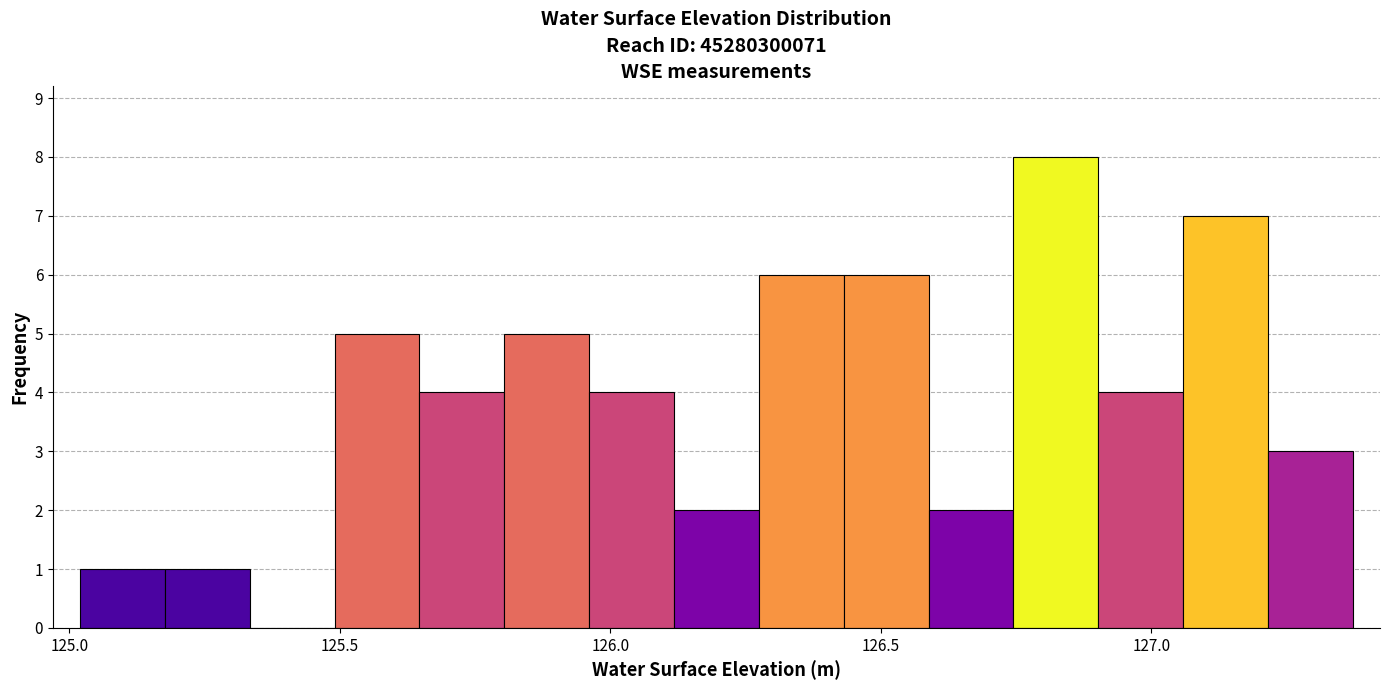

Read against the x-axis, roughly where is the centre of the tallest bar?

126.80